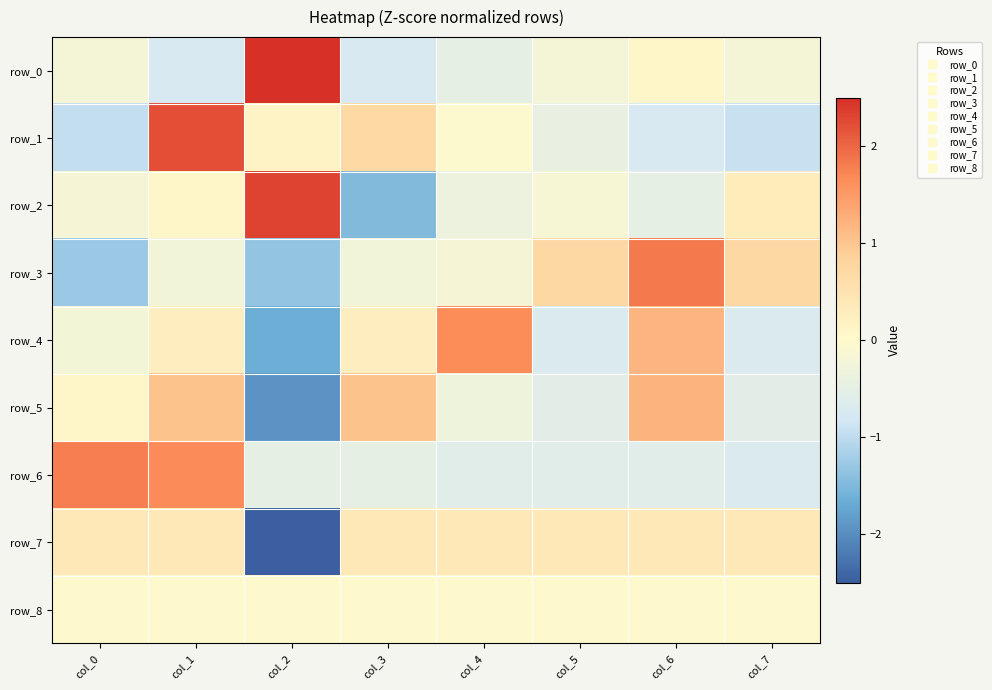

Reading right to left, extract all data points from this chart.

row_0: col_7=-0.2	col_6=0.1	col_5=-0.2	col_4=-0.5	col_3=-0.8	col_2=2.5	col_1=-0.8	col_0=-0.2
row_1: col_7=-0.9	col_6=-0.8	col_5=-0.4	col_4=-0.0	col_3=0.7	col_2=0.1	col_1=2.2	col_0=-1.0
row_2: col_7=0.3	col_6=-0.5	col_5=-0.2	col_4=-0.4	col_3=-1.5	col_2=2.3	col_1=0.1	col_0=-0.2
row_3: col_7=0.7	col_6=1.8	col_5=0.7	col_4=-0.2	col_3=-0.2	col_2=-1.3	col_1=-0.2	col_0=-1.3
row_4: col_7=-0.7	col_6=1.2	col_5=-0.7	col_4=1.7	col_3=0.2	col_2=-1.6	col_1=0.2	col_0=-0.2
row_5: col_7=-0.5	col_6=1.2	col_5=-0.5	col_4=-0.3	col_3=1.0	col_2=-1.9	col_1=1.0	col_0=0.1
row_6: col_7=-0.7	col_6=-0.6	col_5=-0.6	col_4=-0.6	col_3=-0.5	col_2=-0.5	col_1=1.7	col_0=1.8
row_7: col_7=0.4	col_6=0.4	col_5=0.4	col_4=0.4	col_3=0.4	col_2=-2.6	col_1=0.4	col_0=0.4
row_8: col_7=0.0	col_6=0.0	col_5=0.0	col_4=0.0	col_3=0.0	col_2=0.0	col_1=0.0	col_0=0.0